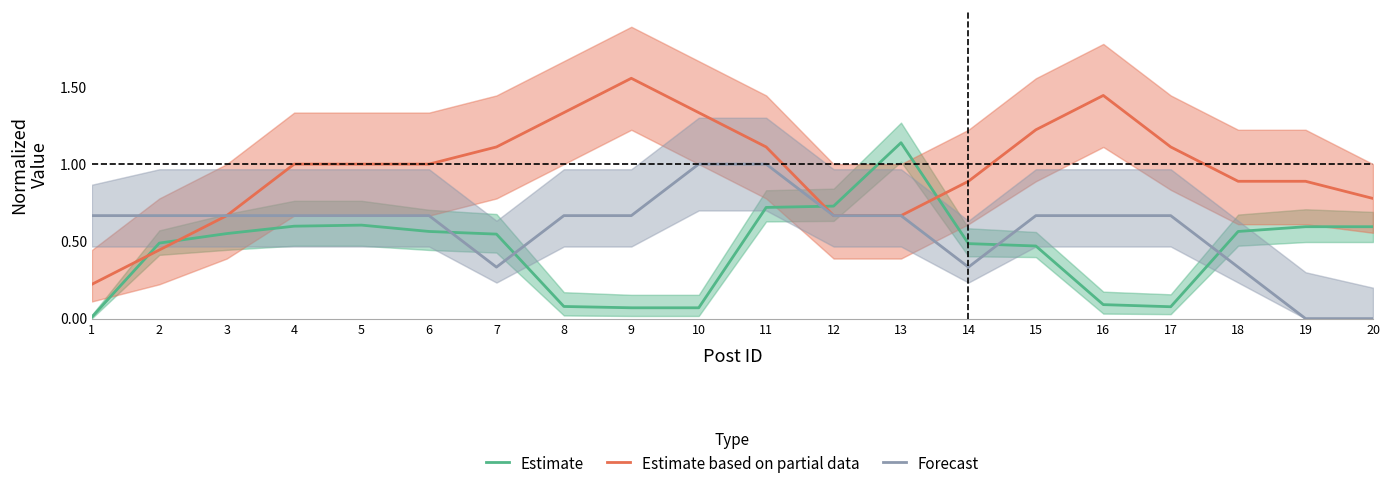

Is the value of Estimate at 8 greater than the value of Forecast at 16?

No